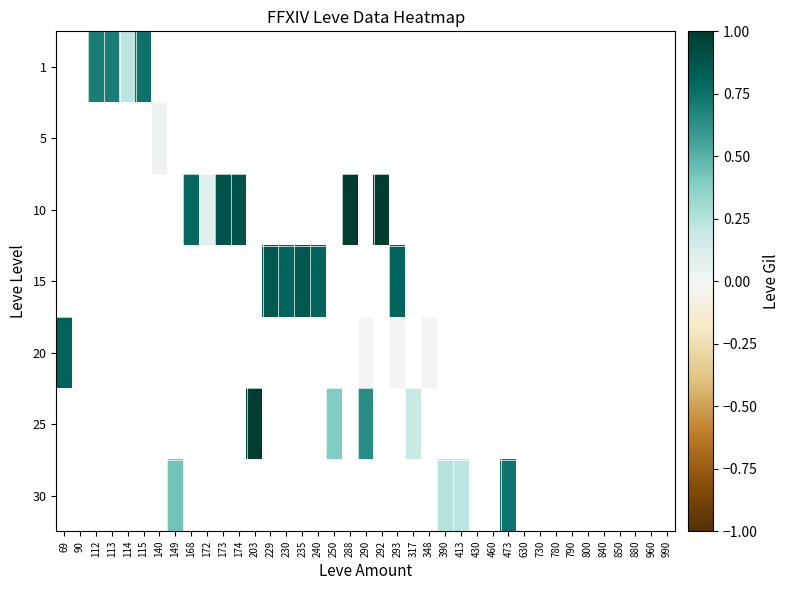

Is the value of 20 at 880 greater than the value of 1 at 990?

No